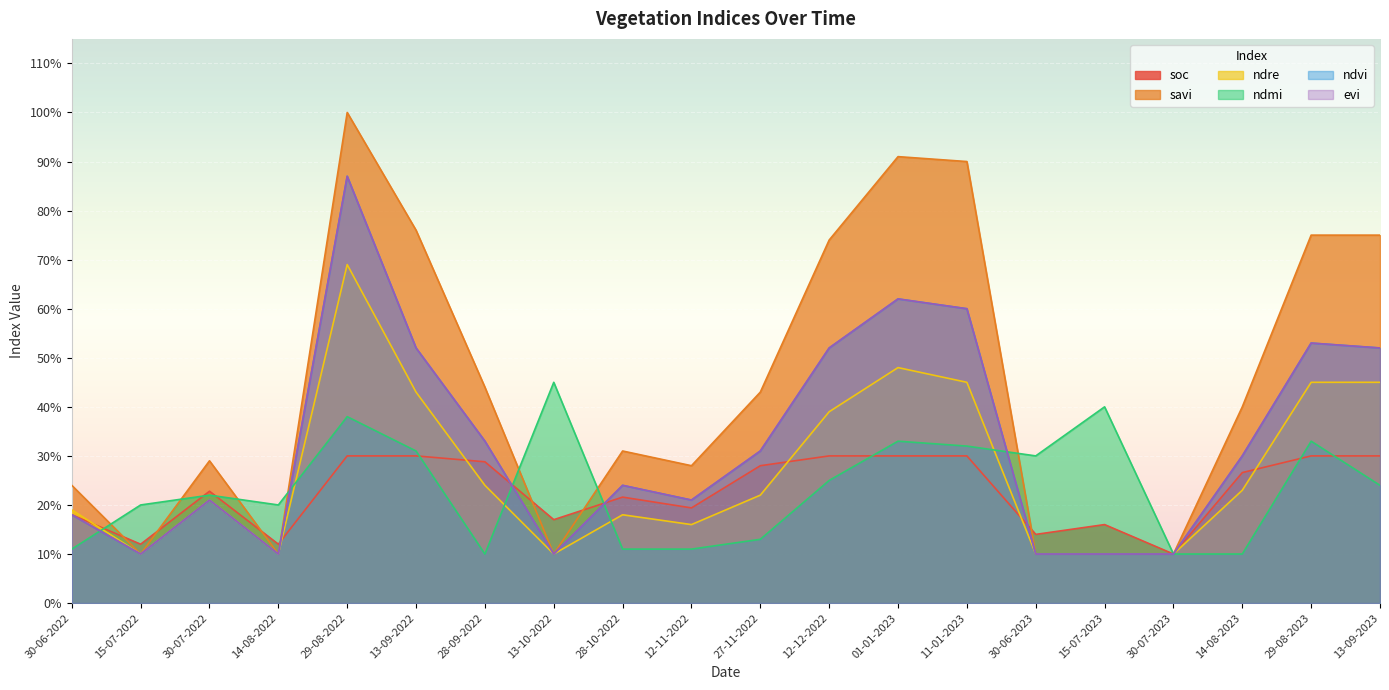

What are all the series names shown in the legend?

soc, savi, ndre, ndmi, ndvi, evi